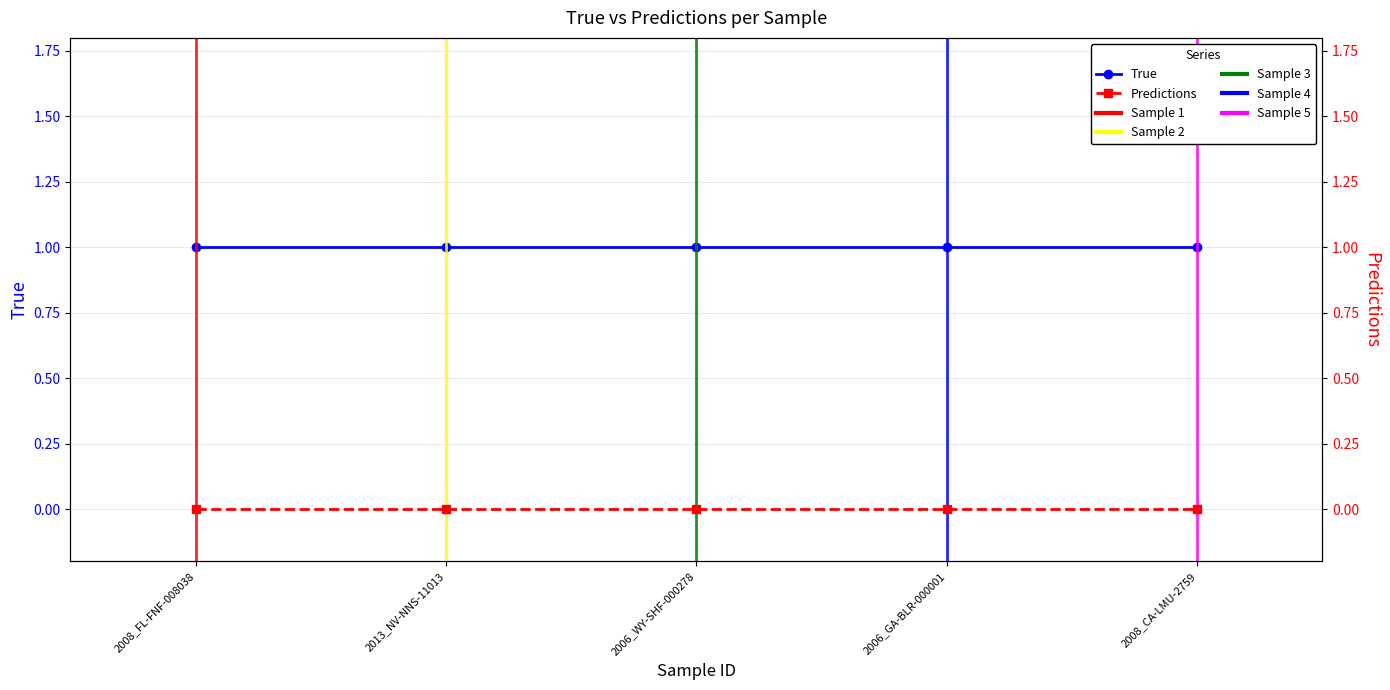

What position from the left is 2008_FL-FNF-008038?

1